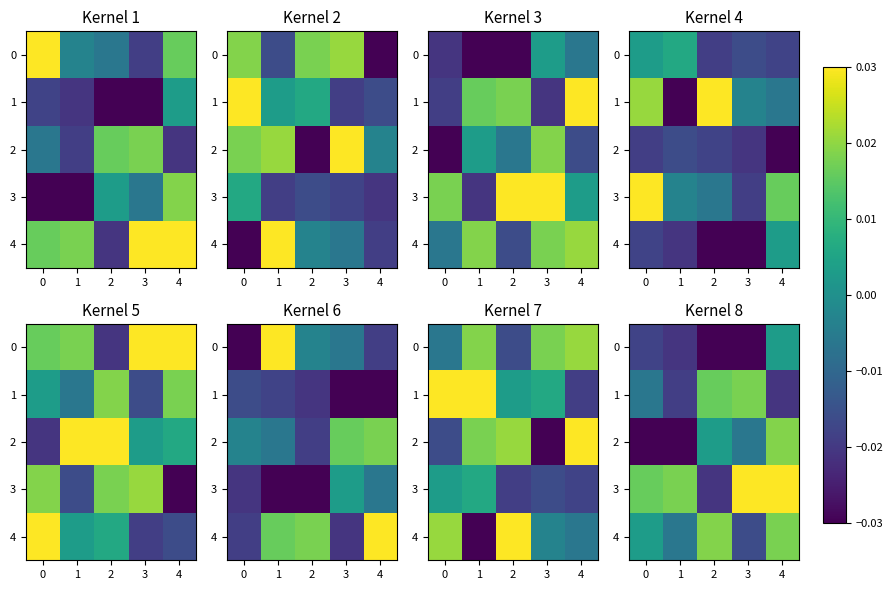

How many values in the 0 series are below 0?

4